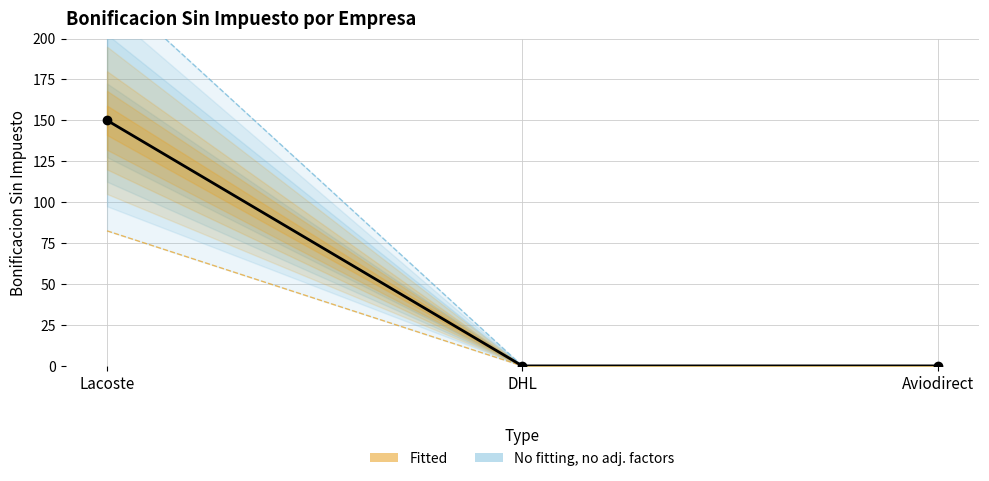

Count the number of values greater than 0.

1